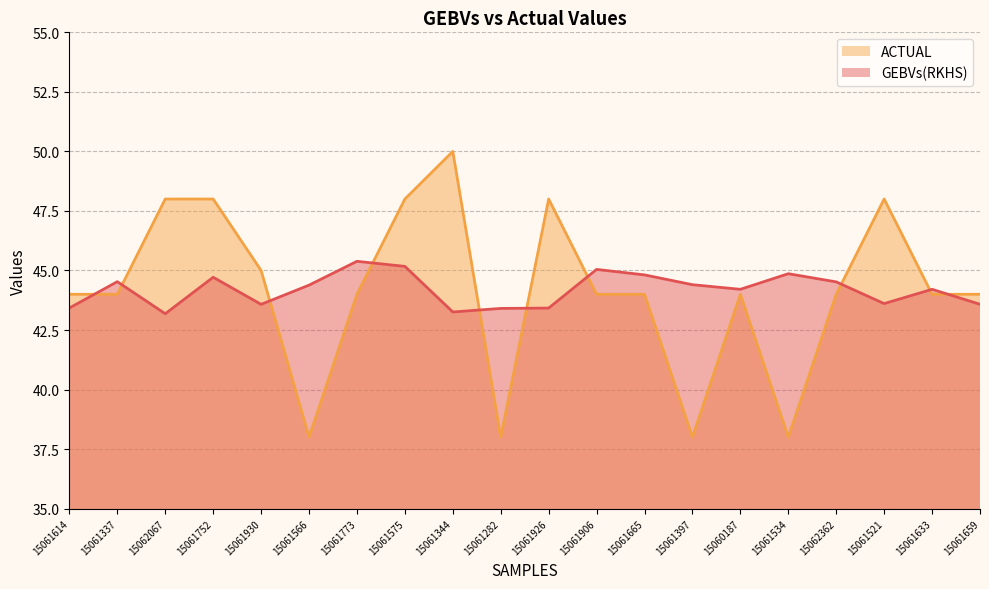

True or false: GEBVs(RKHS) and ACTUAL cross at least once.

True